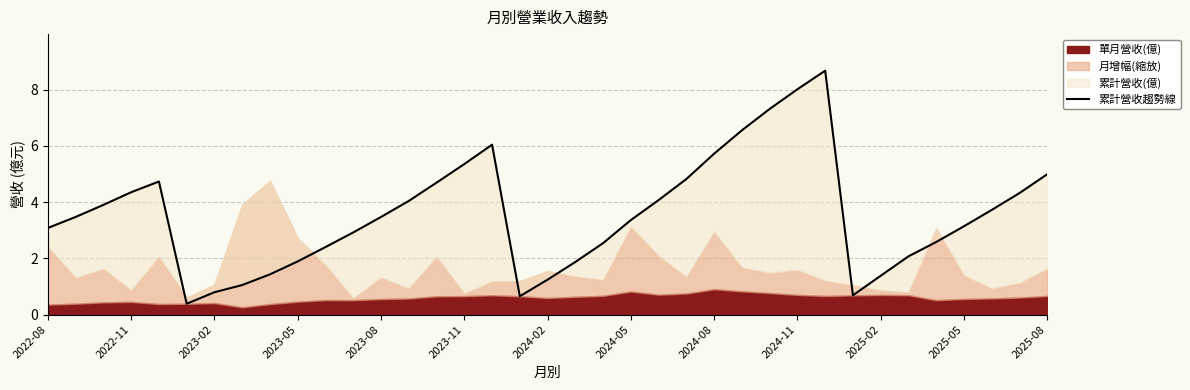

What position from the right is 17?

20